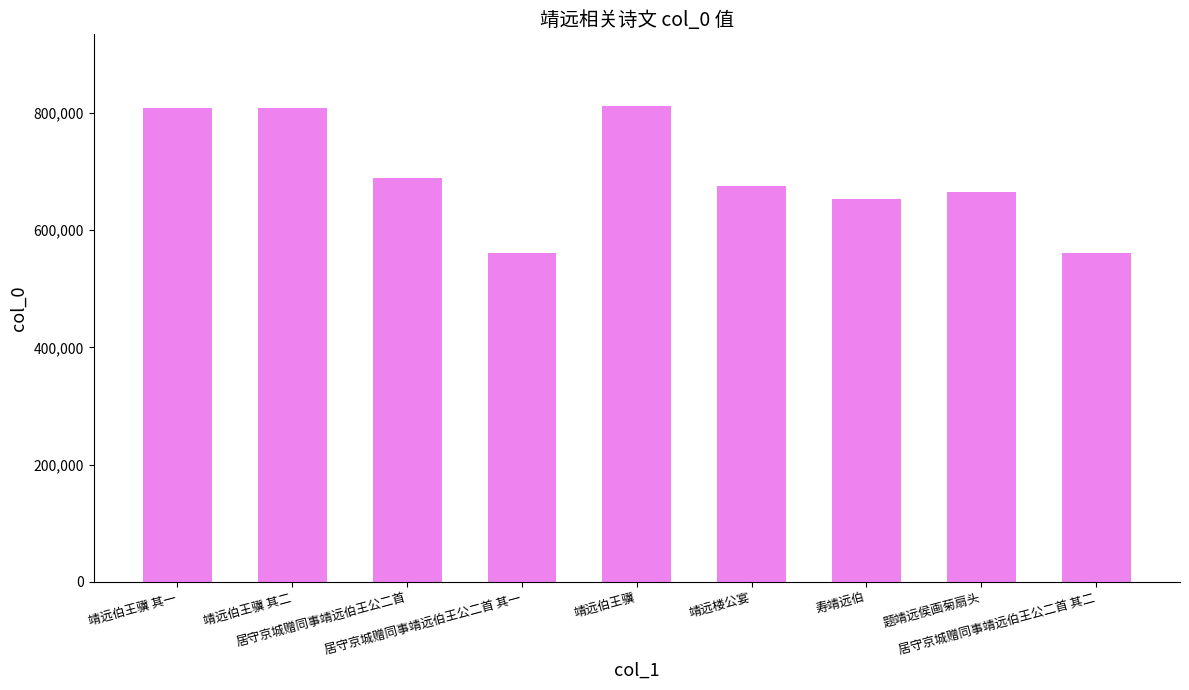

What is the value of the 3rd bar from the left?

688639